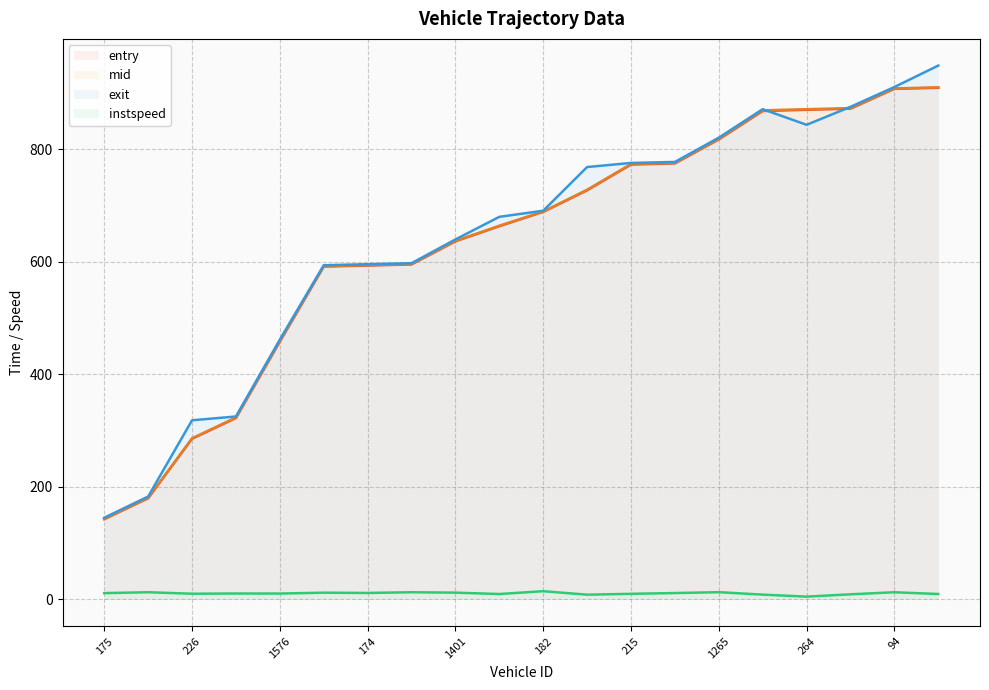

What is the lowest value of the mid series?

143.4